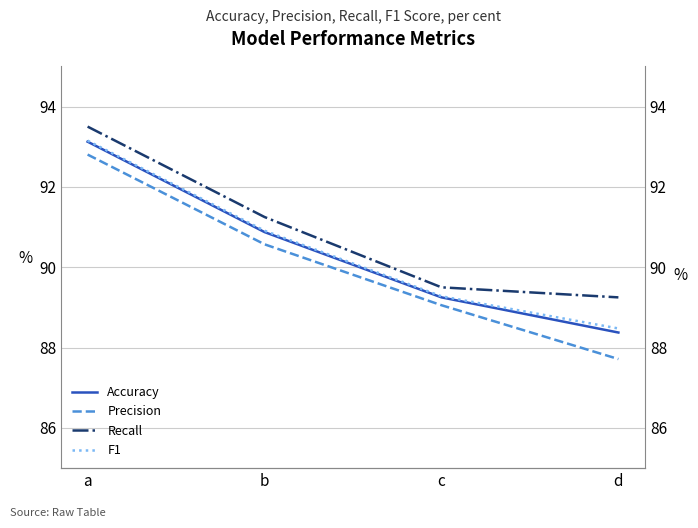

List the labels in order of F1 value, largest first.

a, b, c, d